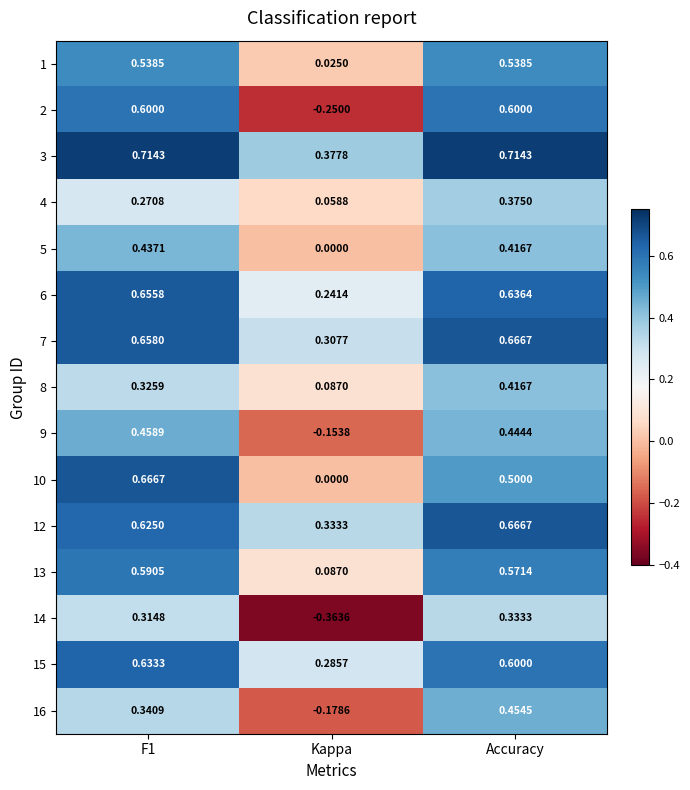

At which label is 4 closest to 0?

Kappa